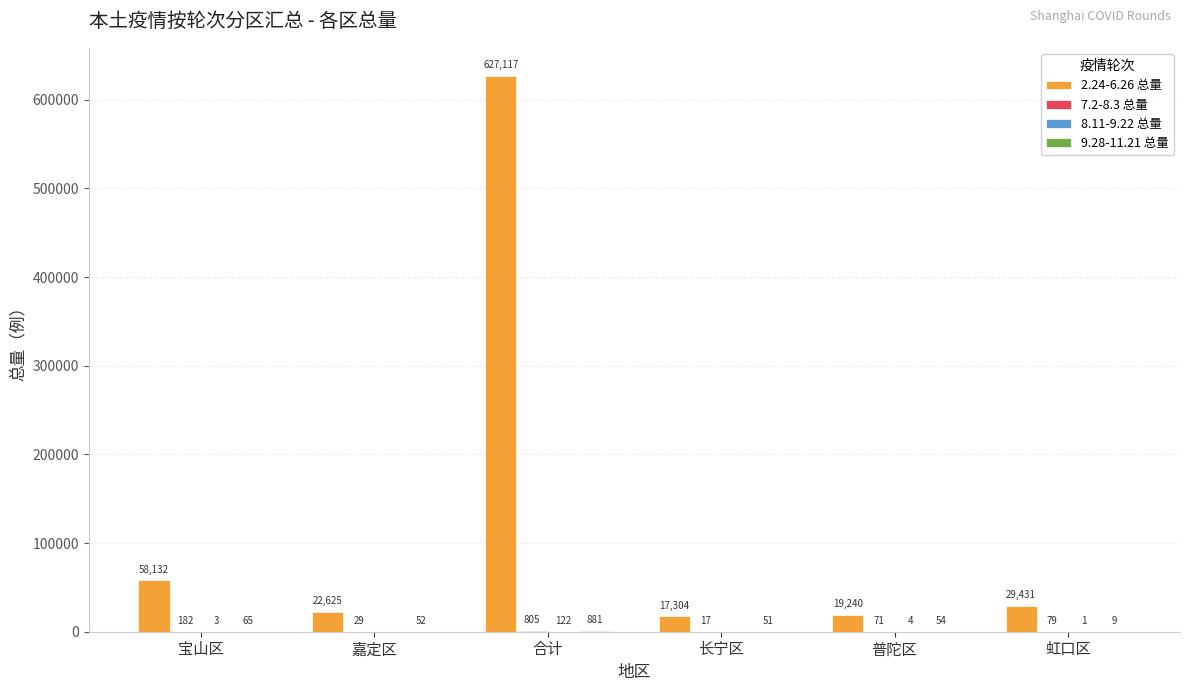

Between 宝山区 and 长宁区, which series saw the biggest shift?

2.24-6.26 总量